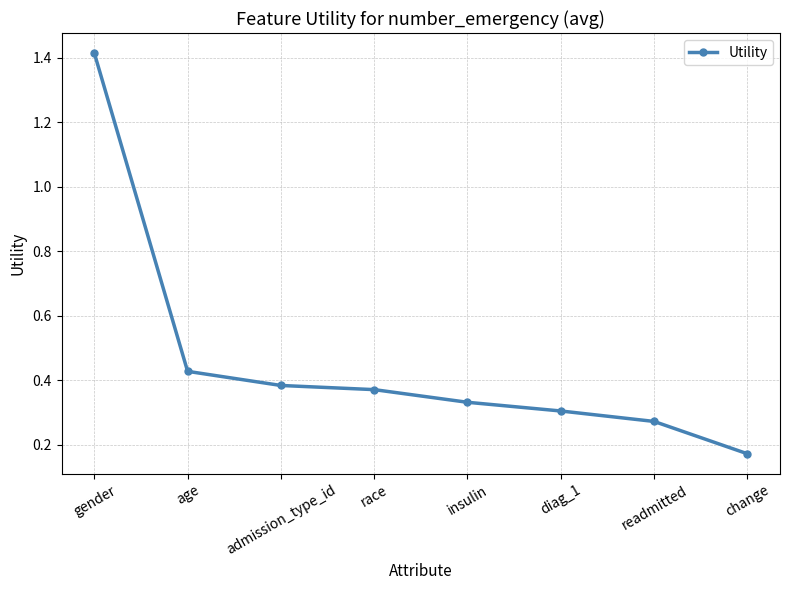

What is the label of the 7th point from the right?

age